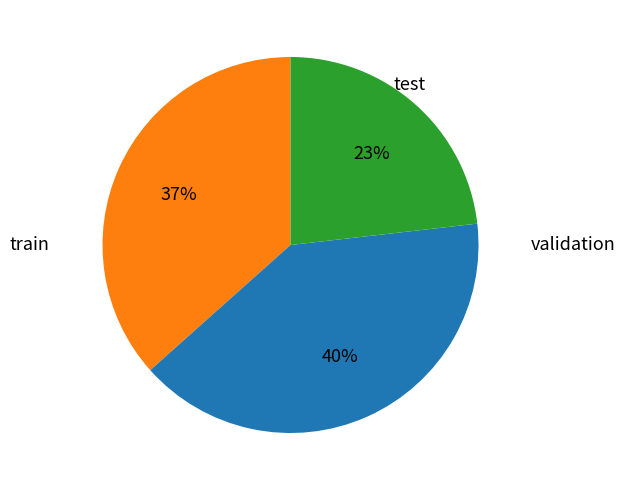

To the nearest percent, what is the average slice percentage?

33%